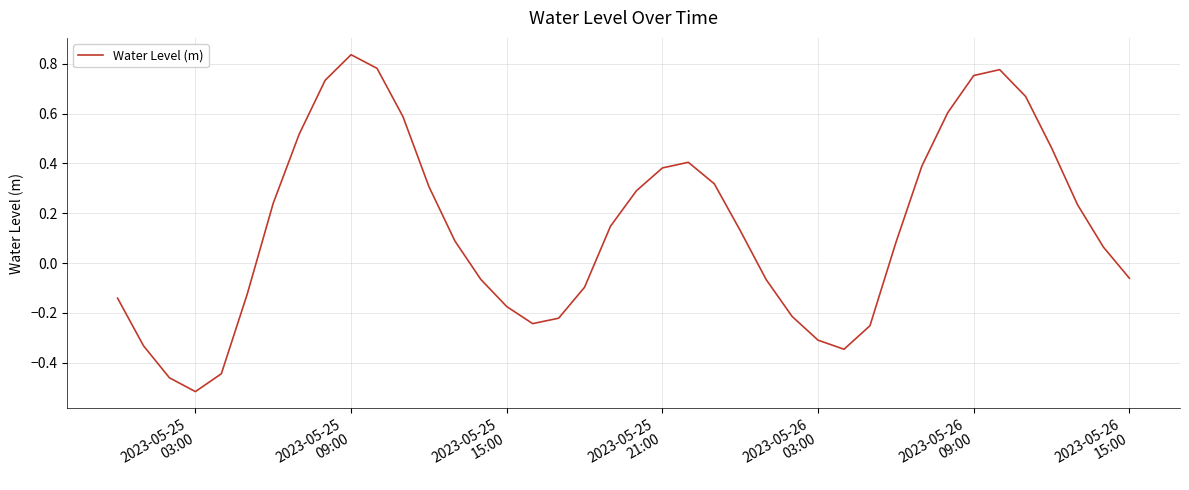

What is the sum of all values?

5.7